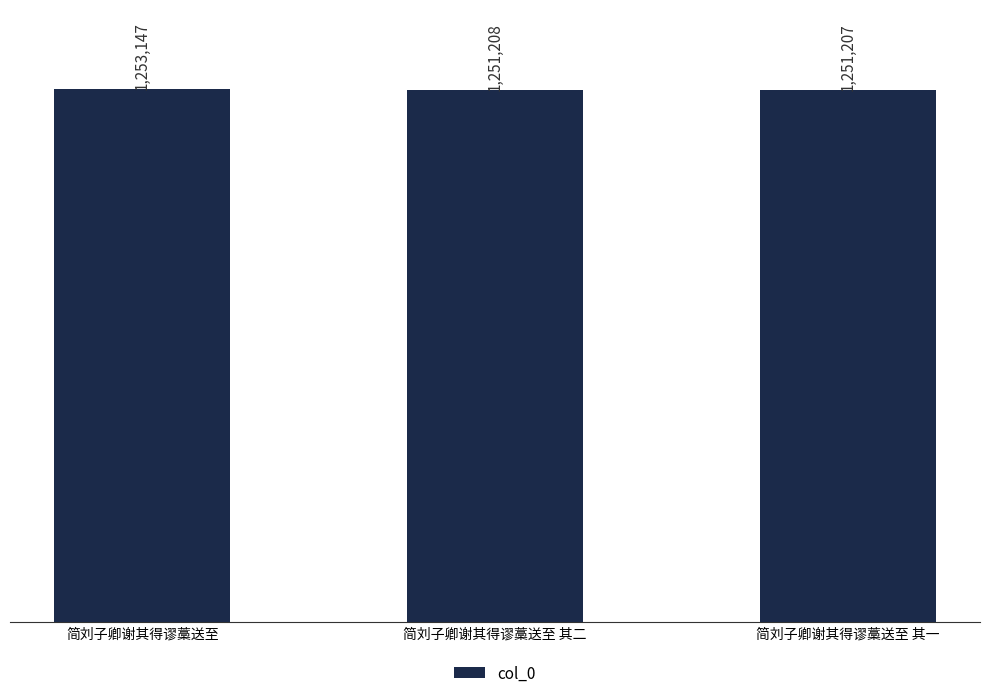

The value at 简刘子卿谢其得谬藁送至 is 1253147. True or false?

True